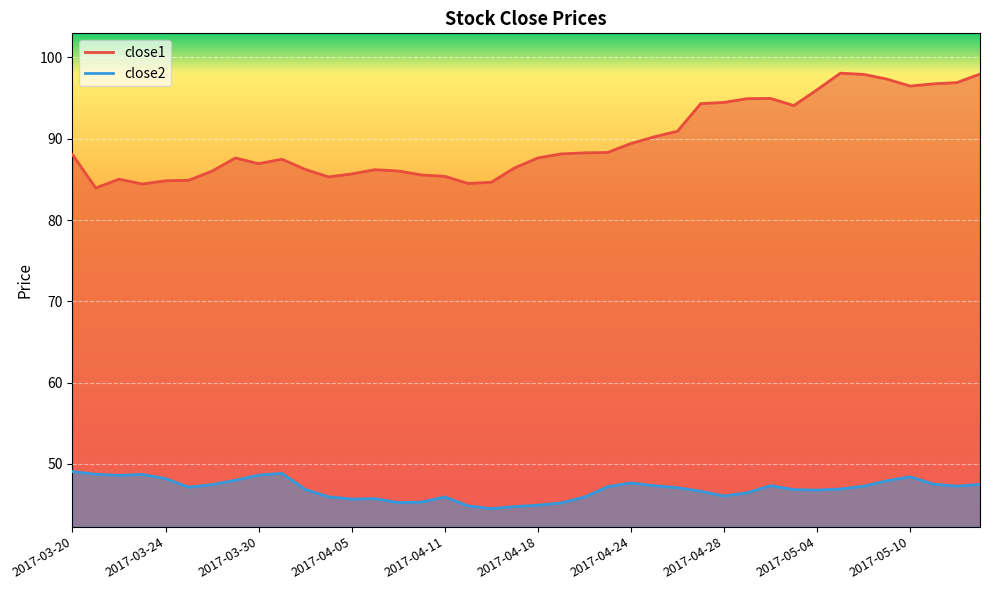

What is the average value of the close2 series?

46.9